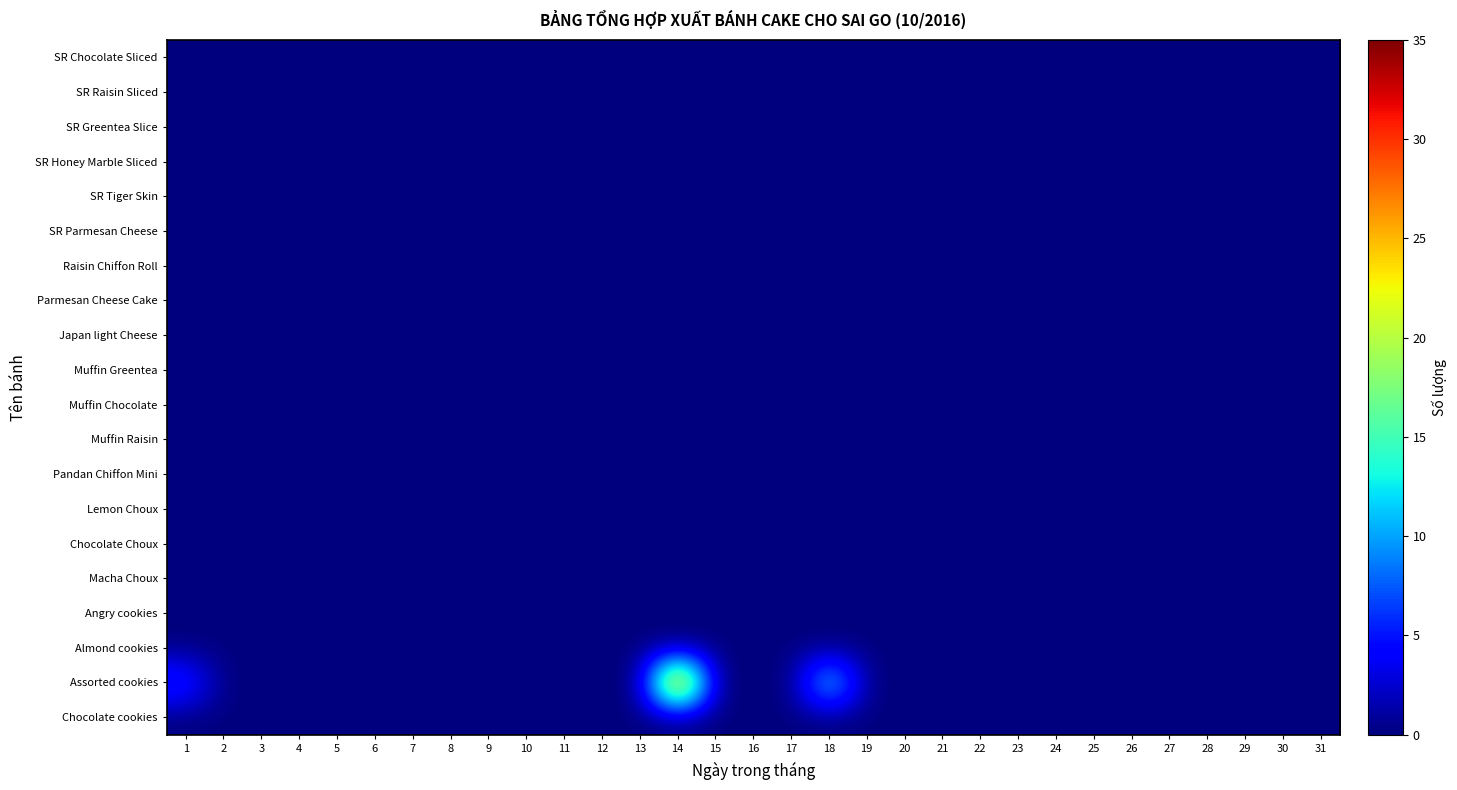

Reading right to left, what are all the values shown in this chart?

SR Chocolate Sliced: 31=0	30=0	29=0	28=0	27=0	26=0	25=0	24=0	23=0	22=0	21=0	20=0	19=0	18=0	17=0	16=0	15=0	14=0	13=0	12=0	11=0	10=0	9=0	8=0	7=0	6=0	5=0	4=0	3=0	2=0	1=0
SR Raisin Sliced: 31=0	30=0	29=0	28=0	27=0	26=0	25=0	24=0	23=0	22=0	21=0	20=0	19=0	18=0	17=0	16=0	15=0	14=0	13=0	12=0	11=0	10=0	9=0	8=0	7=0	6=0	5=0	4=0	3=0	2=0	1=0
SR Greentea Slice: 31=0	30=0	29=0	28=0	27=0	26=0	25=0	24=0	23=0	22=0	21=0	20=0	19=0	18=0	17=0	16=0	15=0	14=0	13=0	12=0	11=0	10=0	9=0	8=0	7=0	6=0	5=0	4=0	3=0	2=0	1=0
SR Honey Marble Sliced: 31=0	30=0	29=0	28=0	27=0	26=0	25=0	24=0	23=0	22=0	21=0	20=0	19=0	18=0	17=0	16=0	15=0	14=0	13=0	12=0	11=0	10=0	9=0	8=0	7=0	6=0	5=0	4=0	3=0	2=0	1=0
SR Tiger Skin: 31=0	30=0	29=0	28=0	27=0	26=0	25=0	24=0	23=0	22=0	21=0	20=0	19=0	18=0	17=0	16=0	15=0	14=0	13=0	12=0	11=0	10=0	9=0	8=0	7=0	6=0	5=0	4=0	3=0	2=0	1=0
SR Parmesan Cheese: 31=0	30=0	29=0	28=0	27=0	26=0	25=0	24=0	23=0	22=0	21=0	20=0	19=0	18=0	17=0	16=0	15=0	14=0	13=0	12=0	11=0	10=0	9=0	8=0	7=0	6=0	5=0	4=0	3=0	2=0	1=0
Raisin Chiffon Roll: 31=0	30=0	29=0	28=0	27=0	26=0	25=0	24=0	23=0	22=0	21=0	20=0	19=0	18=0	17=0	16=0	15=0	14=0	13=0	12=0	11=0	10=0	9=0	8=0	7=0	6=0	5=0	4=0	3=0	2=0	1=0
Parmesan Cheese Cake: 31=0	30=0	29=0	28=0	27=0	26=0	25=0	24=0	23=0	22=0	21=0	20=0	19=0	18=0	17=0	16=0	15=0	14=0	13=0	12=0	11=0	10=0	9=0	8=0	7=0	6=0	5=0	4=0	3=0	2=0	1=0
Japan light Cheese: 31=0	30=0	29=0	28=0	27=0	26=0	25=0	24=0	23=0	22=0	21=0	20=0	19=0	18=0	17=0	16=0	15=0	14=0	13=0	12=0	11=0	10=0	9=0	8=0	7=0	6=0	5=0	4=0	3=0	2=0	1=0
Muffin Greentea: 31=0	30=0	29=0	28=0	27=0	26=0	25=0	24=0	23=0	22=0	21=0	20=0	19=0	18=0	17=0	16=0	15=0	14=0	13=0	12=0	11=0	10=0	9=0	8=0	7=0	6=0	5=0	4=0	3=0	2=0	1=0
Muffin Chocolate: 31=0	30=0	29=0	28=0	27=0	26=0	25=0	24=0	23=0	22=0	21=0	20=0	19=0	18=0	17=0	16=0	15=0	14=0	13=0	12=0	11=0	10=0	9=0	8=0	7=0	6=0	5=0	4=0	3=0	2=0	1=0
Muffin Raisin: 31=0	30=0	29=0	28=0	27=0	26=0	25=0	24=0	23=0	22=0	21=0	20=0	19=0	18=0	17=0	16=0	15=0	14=0	13=0	12=0	11=0	10=0	9=0	8=0	7=0	6=0	5=0	4=0	3=0	2=0	1=0
Pandan Chiffon Mini: 31=0	30=0	29=0	28=0	27=0	26=0	25=0	24=0	23=0	22=0	21=0	20=0	19=0	18=0	17=0	16=0	15=0	14=0	13=0	12=0	11=0	10=0	9=0	8=0	7=0	6=0	5=0	4=0	3=0	2=0	1=0
Lemon Choux: 31=0	30=0	29=0	28=0	27=0	26=0	25=0	24=0	23=0	22=0	21=0	20=0	19=0	18=0	17=0	16=0	15=0	14=0	13=0	12=0	11=0	10=0	9=0	8=0	7=0	6=0	5=0	4=0	3=0	2=0	1=0
Chocolate Choux: 31=0	30=0	29=0	28=0	27=0	26=0	25=0	24=0	23=0	22=0	21=0	20=0	19=0	18=0	17=0	16=0	15=0	14=0	13=0	12=0	11=0	10=0	9=0	8=0	7=0	6=0	5=0	4=0	3=0	2=0	1=0
Macha Choux: 31=0	30=0	29=0	28=0	27=0	26=0	25=0	24=0	23=0	22=0	21=0	20=0	19=0	18=0	17=0	16=0	15=0	14=0	13=0	12=0	11=0	10=0	9=0	8=0	7=0	6=0	5=0	4=0	3=0	2=0	1=0
Angry cookies: 31=0	30=0	29=0	28=0	27=0	26=0	25=0	24=0	23=0	22=0	21=0	20=0	19=0	18=0	17=0	16=0	15=0	14=0	13=0	12=0	11=0	10=0	9=0	8=0	7=0	6=0	5=0	4=0	3=0	2=0	1=0
Almond cookies: 31=0	30=0	29=0	28=0	27=0	26=0	25=0	24=0	23=0	22=0	21=0	20=0	19=0	18=0	17=0	16=0	15=0	14=0	13=0	12=0	11=0	10=0	9=0	8=0	7=0	6=0	5=0	4=0	3=0	2=0	1=0
Assorted cookies: 31=0	30=0	29=0	28=0	27=0	26=0	25=0	24=0	23=0	22=0	21=0	20=0	19=0	18=15	17=0	16=0	15=0	14=35	13=0	12=0	11=0	10=0	9=0	8=0	7=0	6=0	5=0	4=0	3=0	2=0	1=7
Chocolate cookies: 31=0	30=0	29=0	28=0	27=0	26=0	25=0	24=0	23=0	22=0	21=0	20=0	19=0	18=0	17=0	16=0	15=0	14=0	13=0	12=0	11=0	10=0	9=0	8=0	7=0	6=0	5=0	4=0	3=0	2=0	1=0